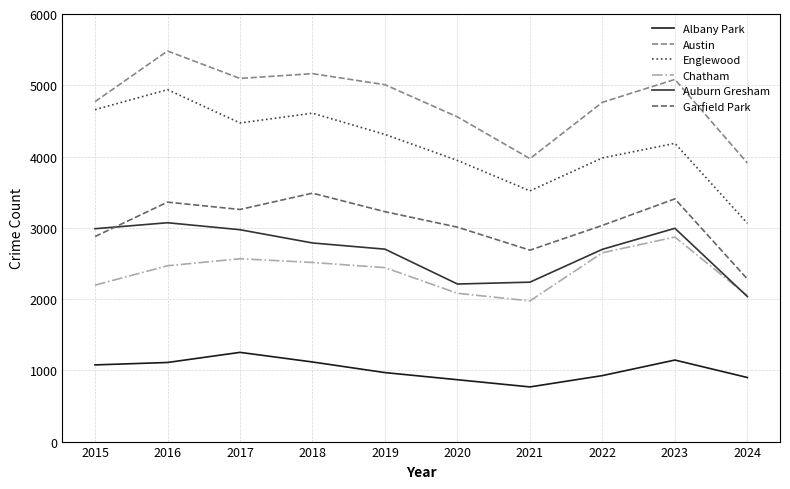

True or false: Chatham and Englewood cross at least once.

False